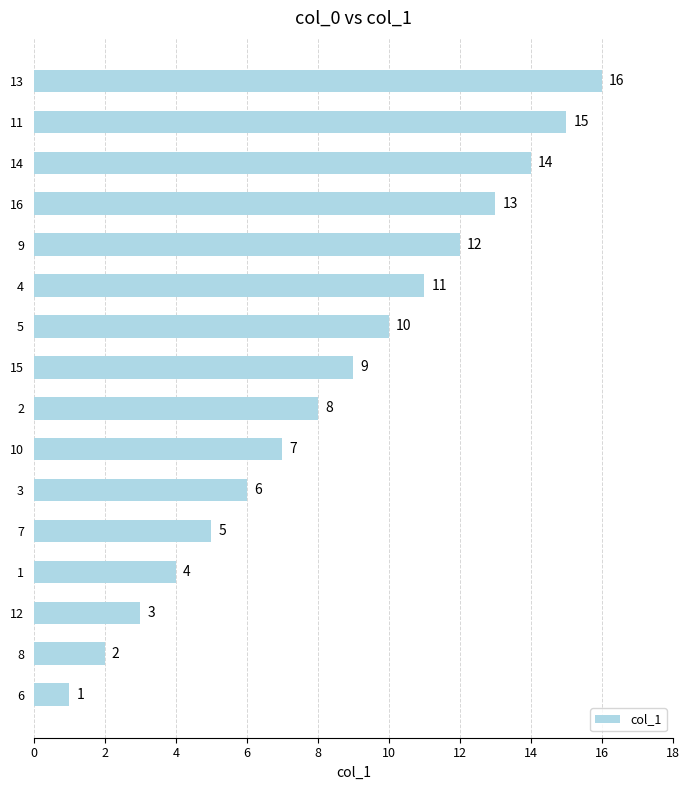

Which has a higher value, 14 or 9?

14